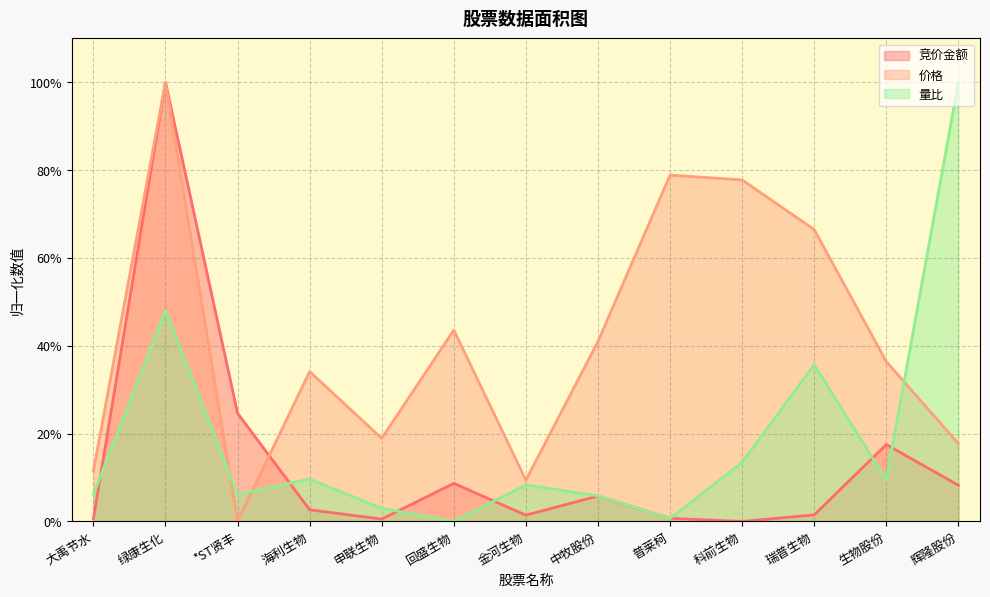

What is the difference between the highest and lowest values at 瑞普生物?

0.6